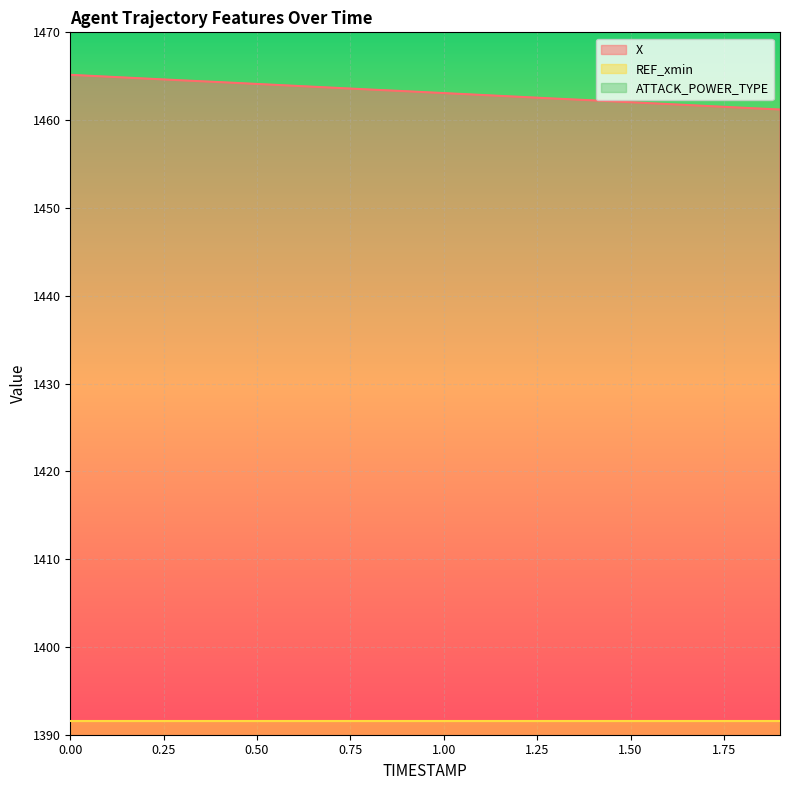

What is the difference between the highest and lowest values at 1.7?

1454.6